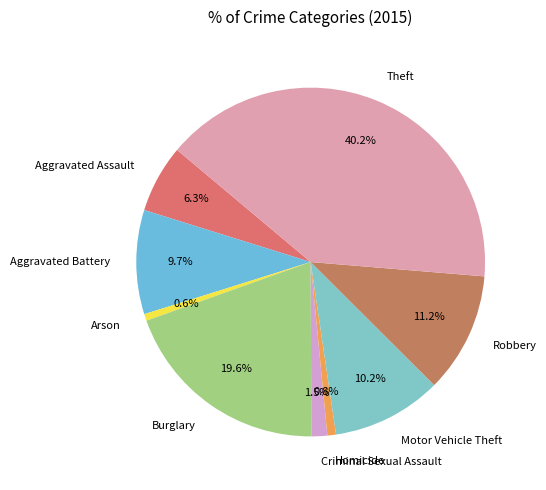

To the nearest percent, what is the average slice percentage?

11%